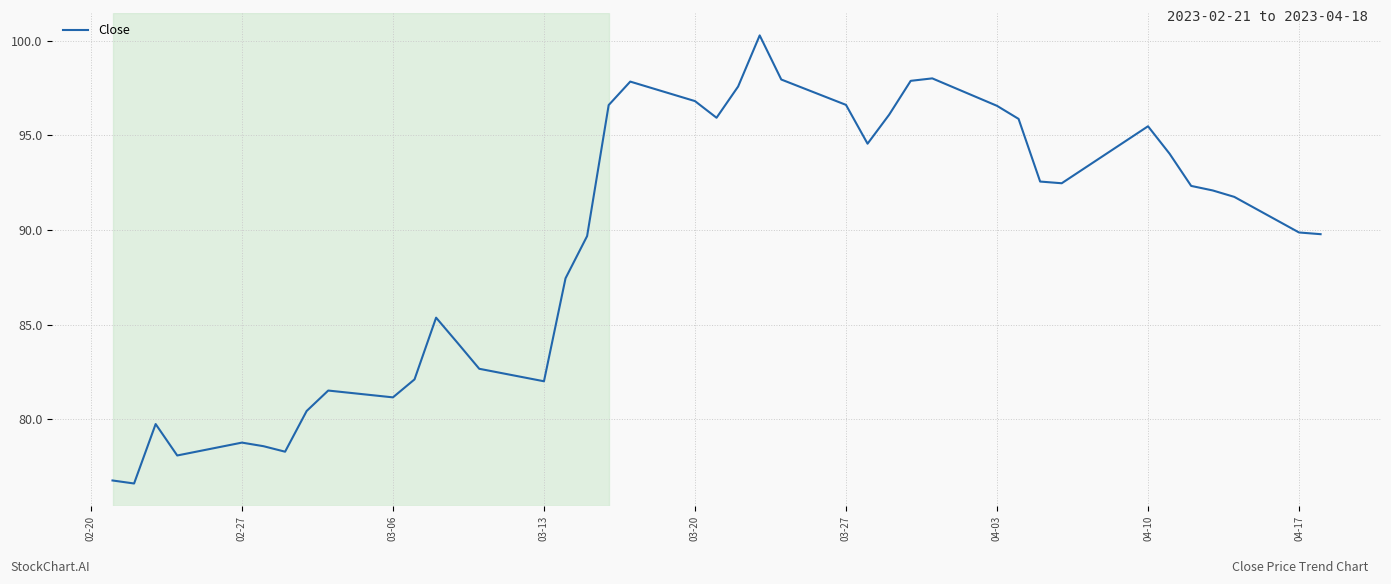

What is the difference between the maximum and minimum values?

23.7